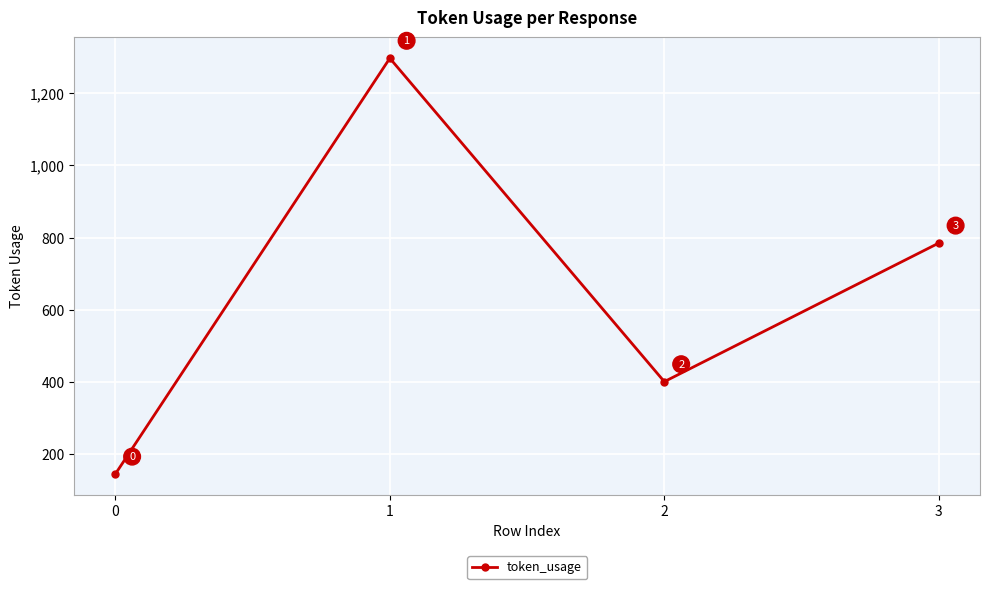

Which label corresponds to the largest value in the chart?

1